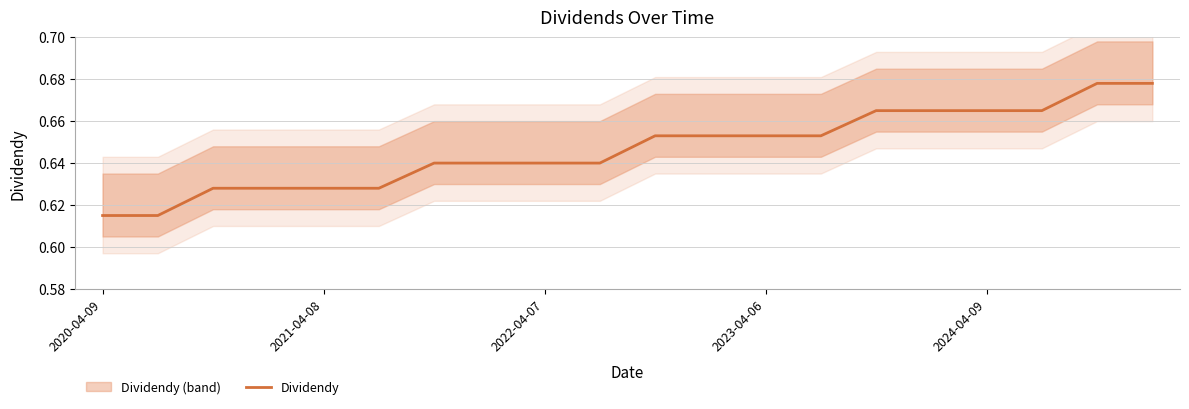

At which category does the chart reach its peak across all series?

18